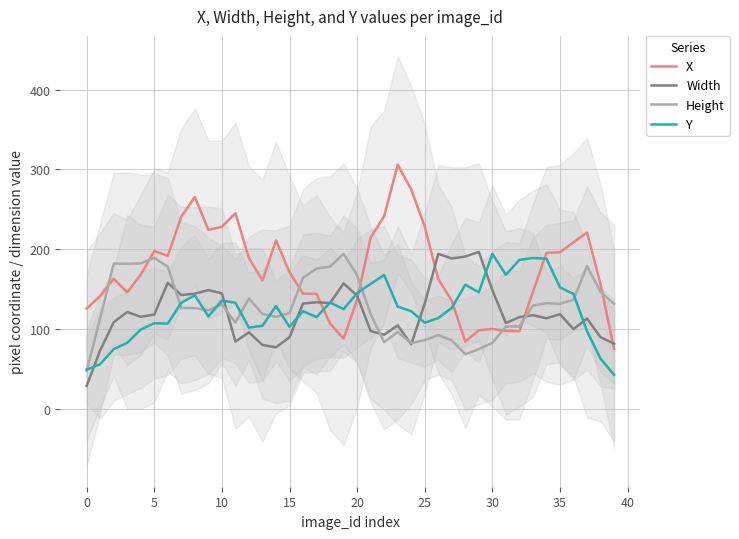

Is this an area chart (filled region under the line)?

No